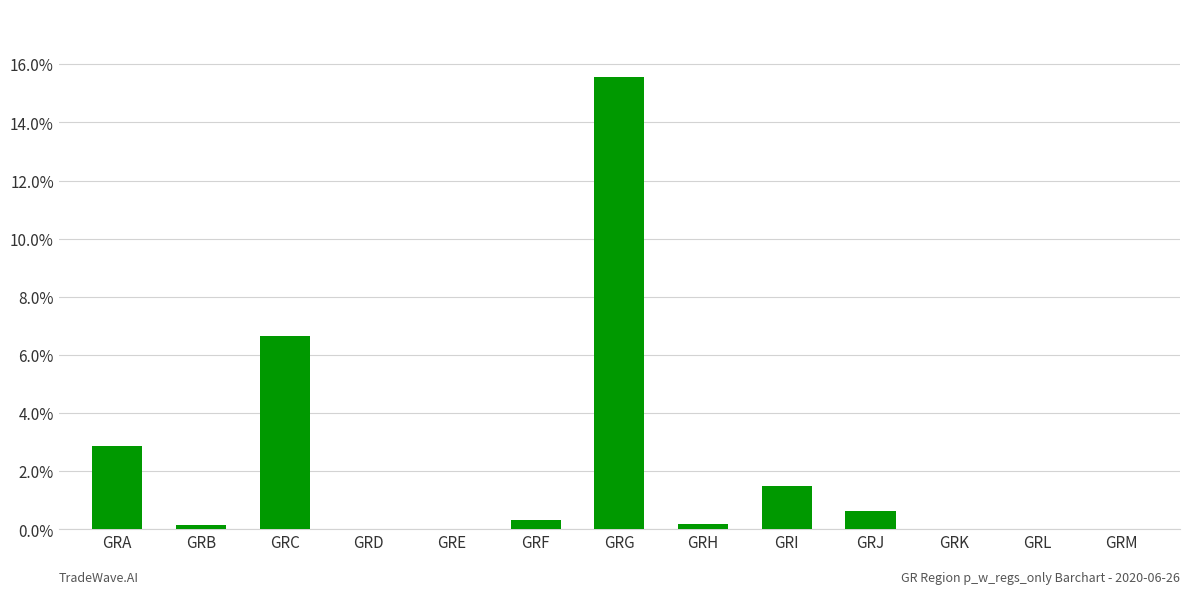

Are the bars horizontal?

No